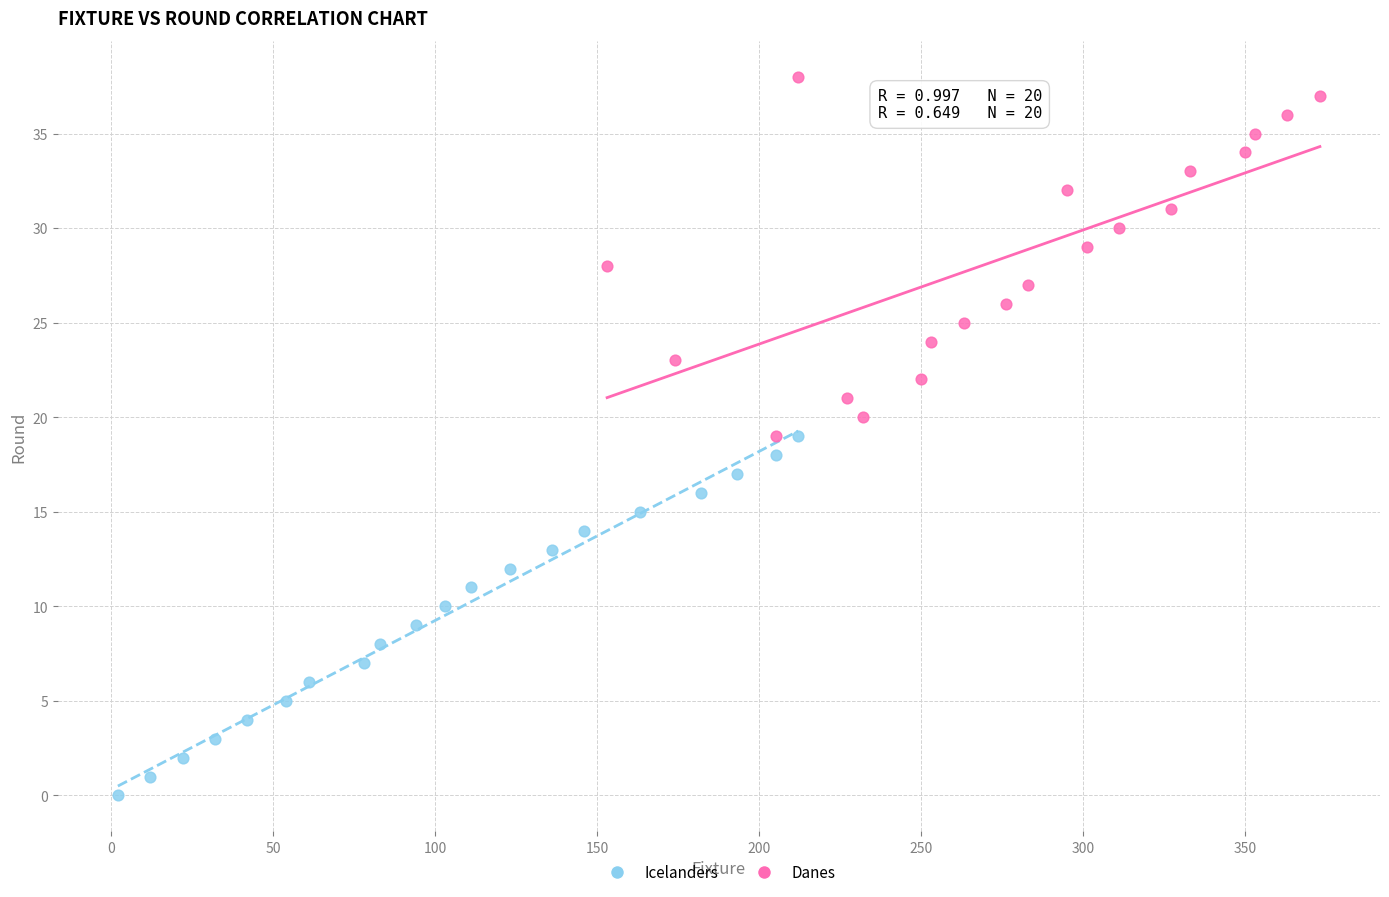

Which series reaches the minimum Y coordinate?

Icelanders